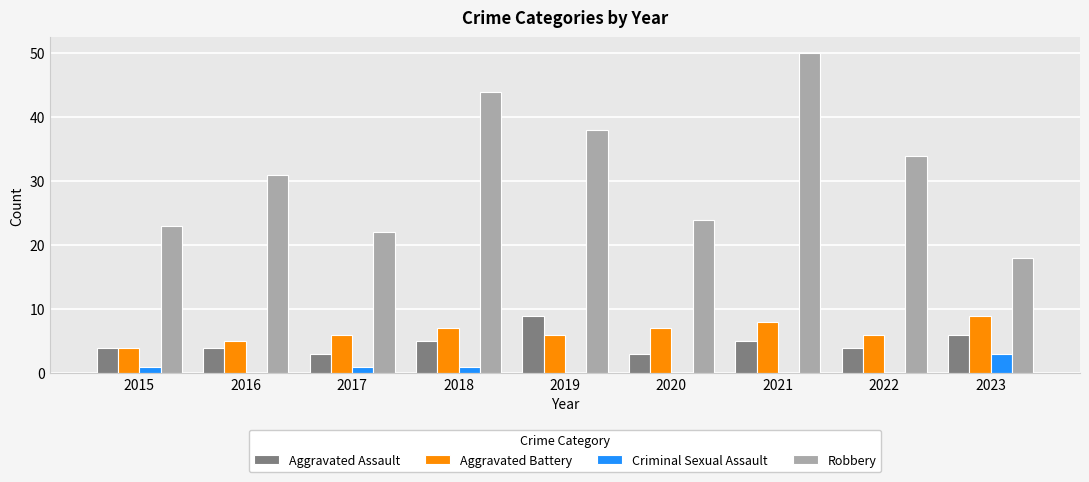

Count the number of data series in this chart.

4